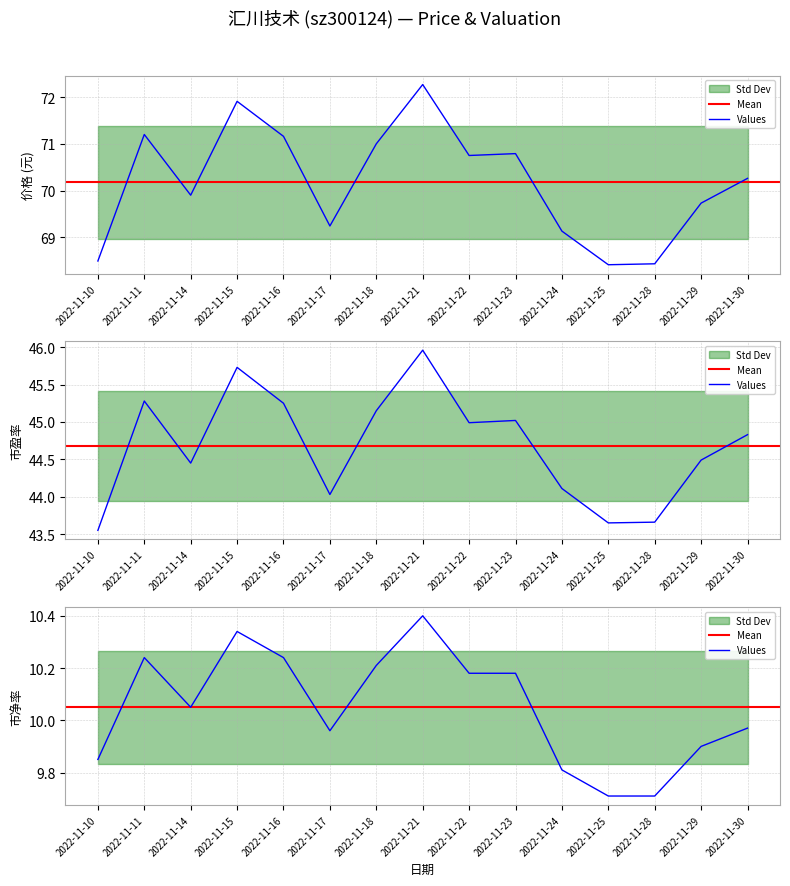

What is the sum of the 市净率 values at 2022-11-23 and 2022-11-24?

20.0